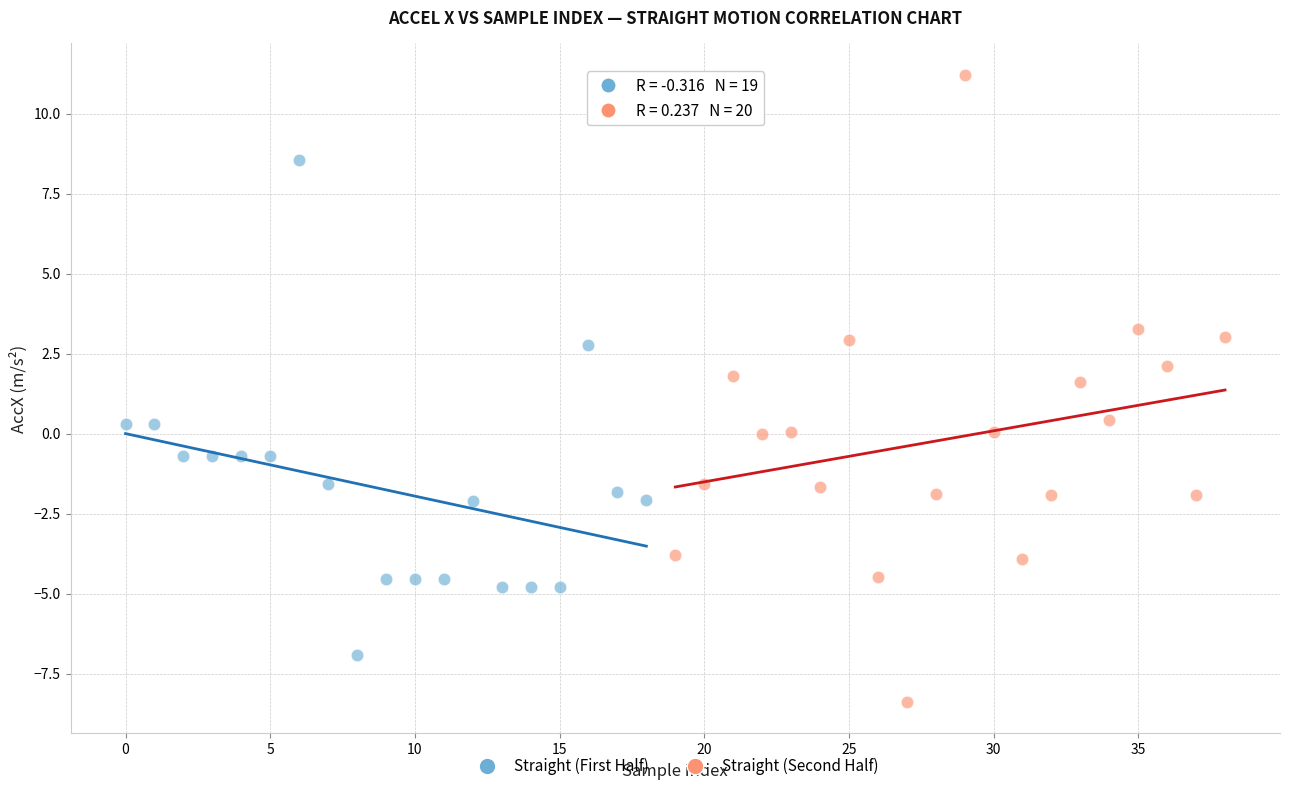

Which series reaches the maximum Y coordinate?

Straight (Second Half)